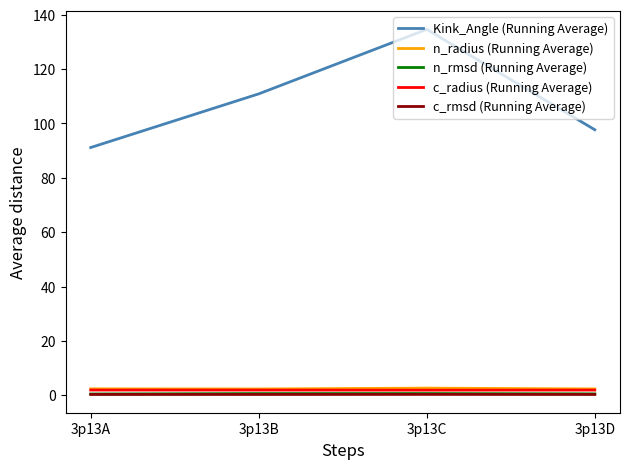

Does the chart have visible grid lines?

No